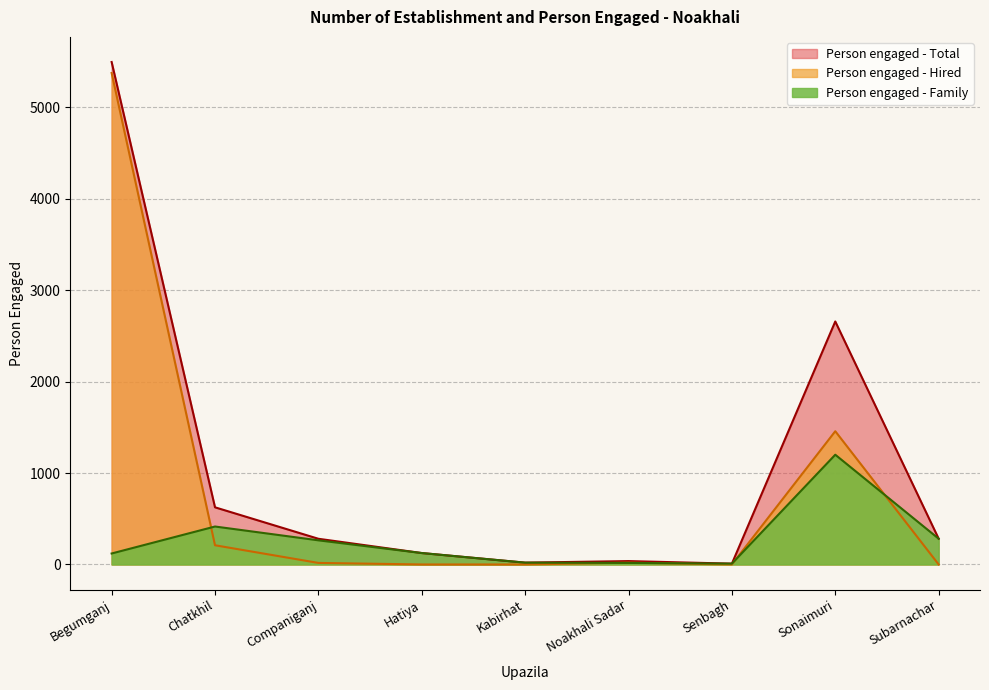

Is it true that Person engaged - Total equals 20 at Kabirhat?

True